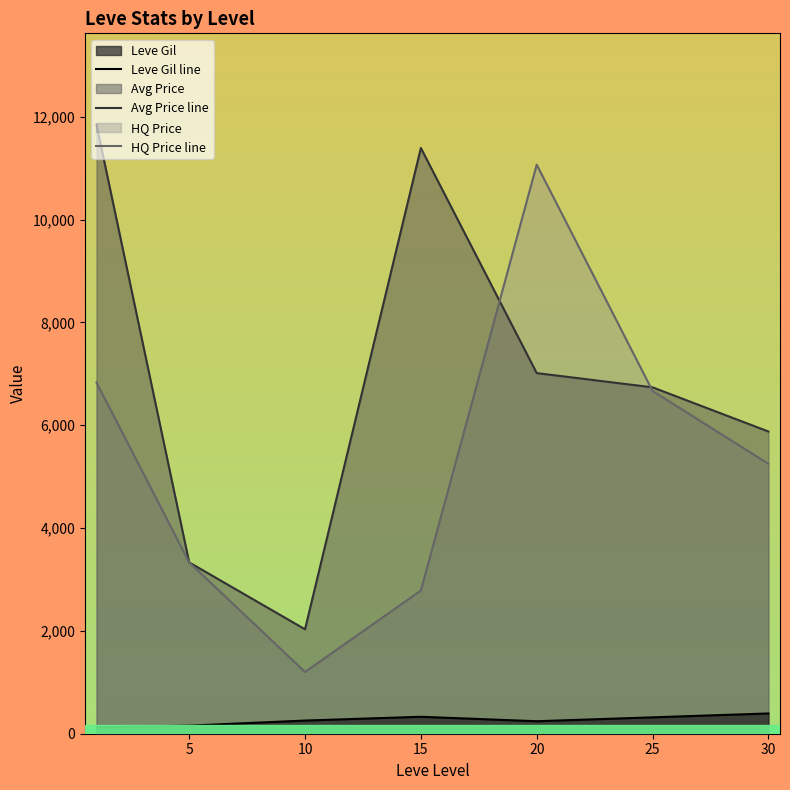

Count the number of data series in this chart.

3